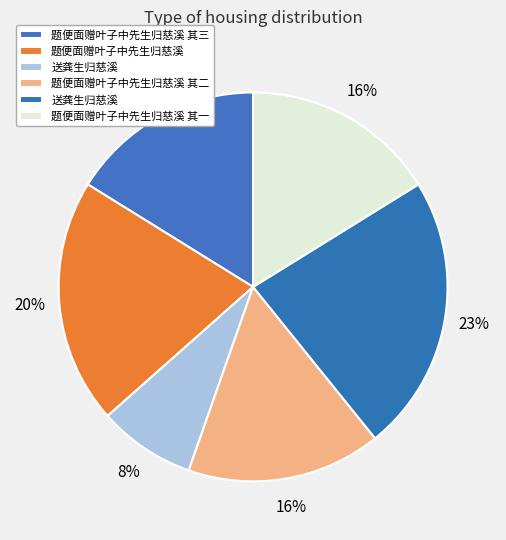

How many slices are in this pie chart?

6